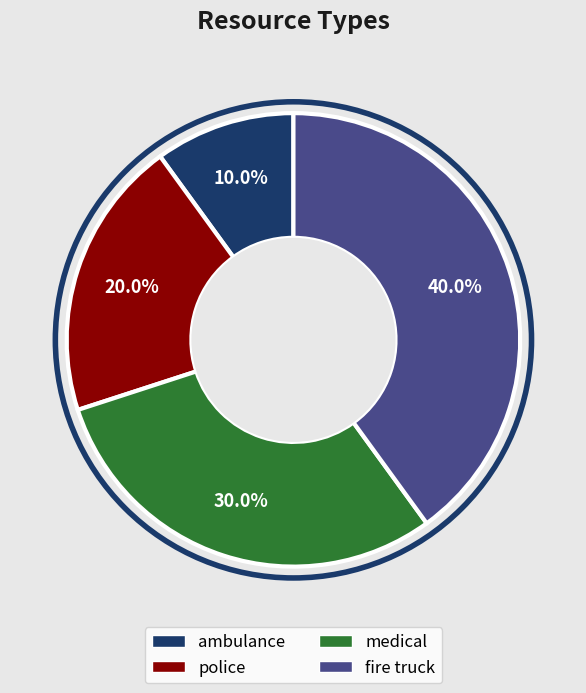

To the nearest percent, what portion does ambulance represent?

10%